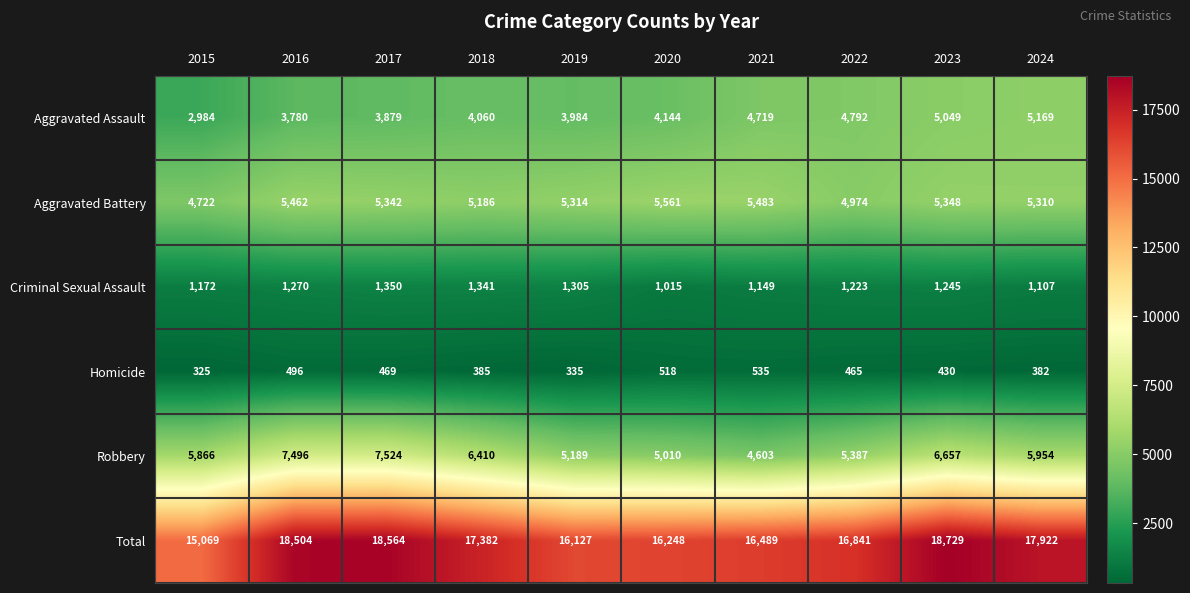

What is the smallest value displayed?

325